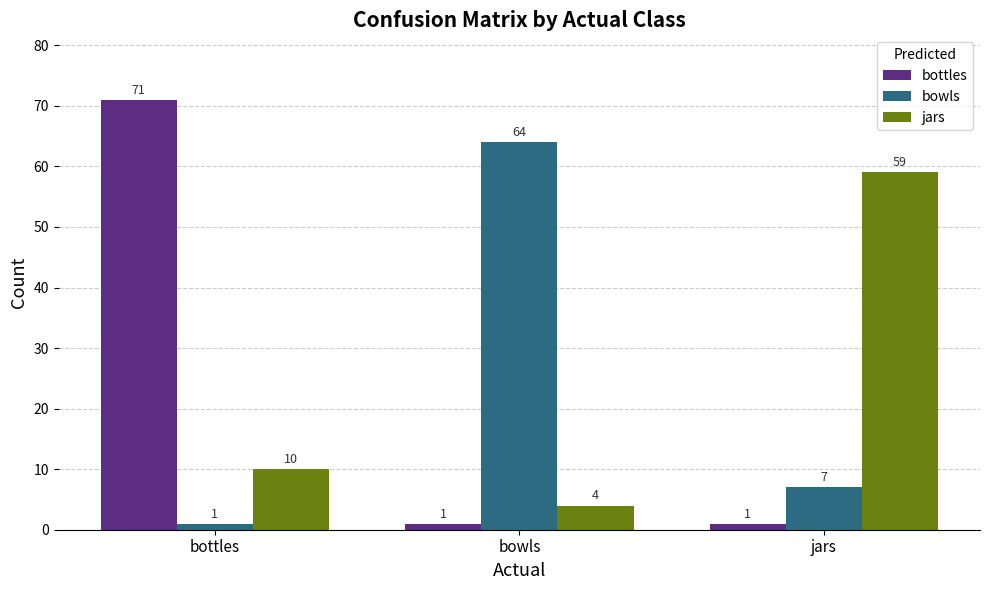

How many distinct data groups are displayed?

3